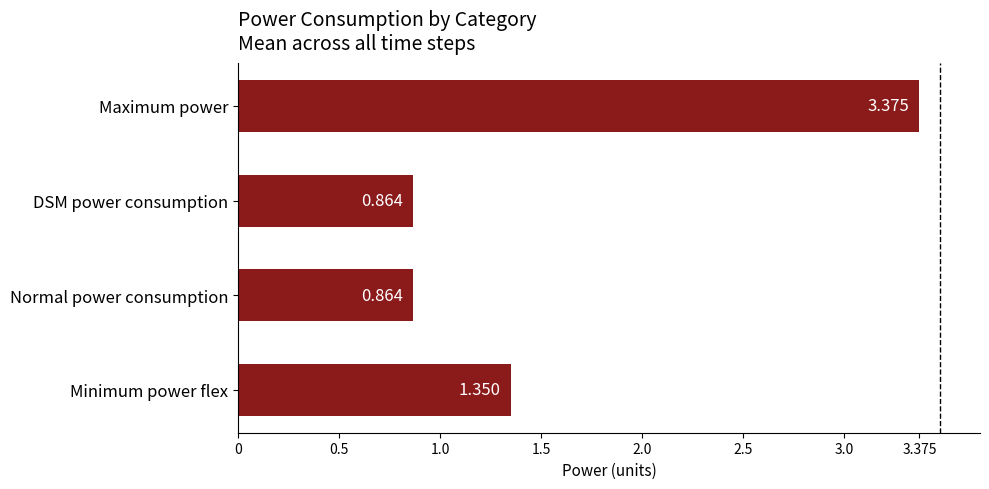

At which category does the chart reach its peak across all series?

Maximum power